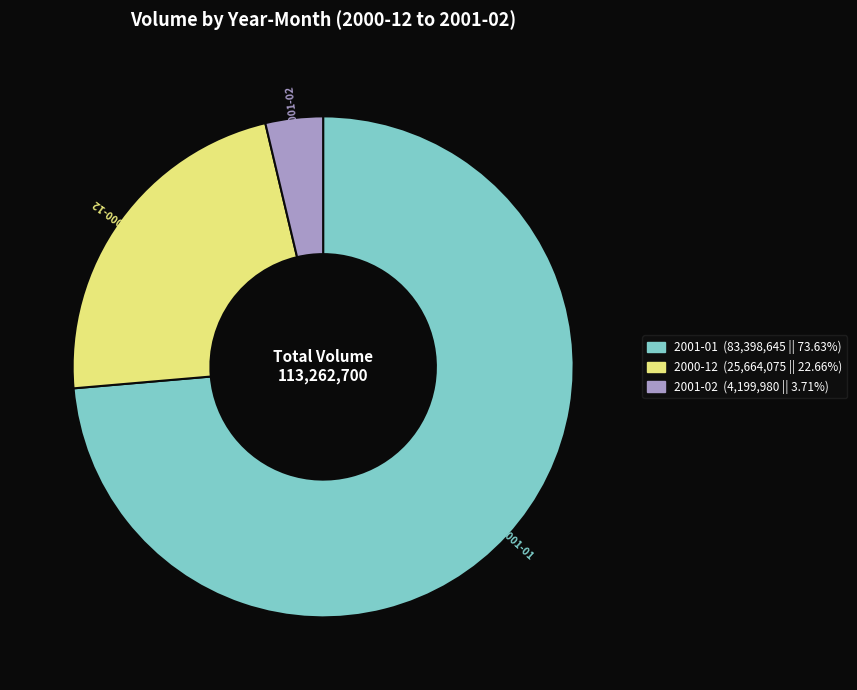

Does any single category account for the majority?

Yes